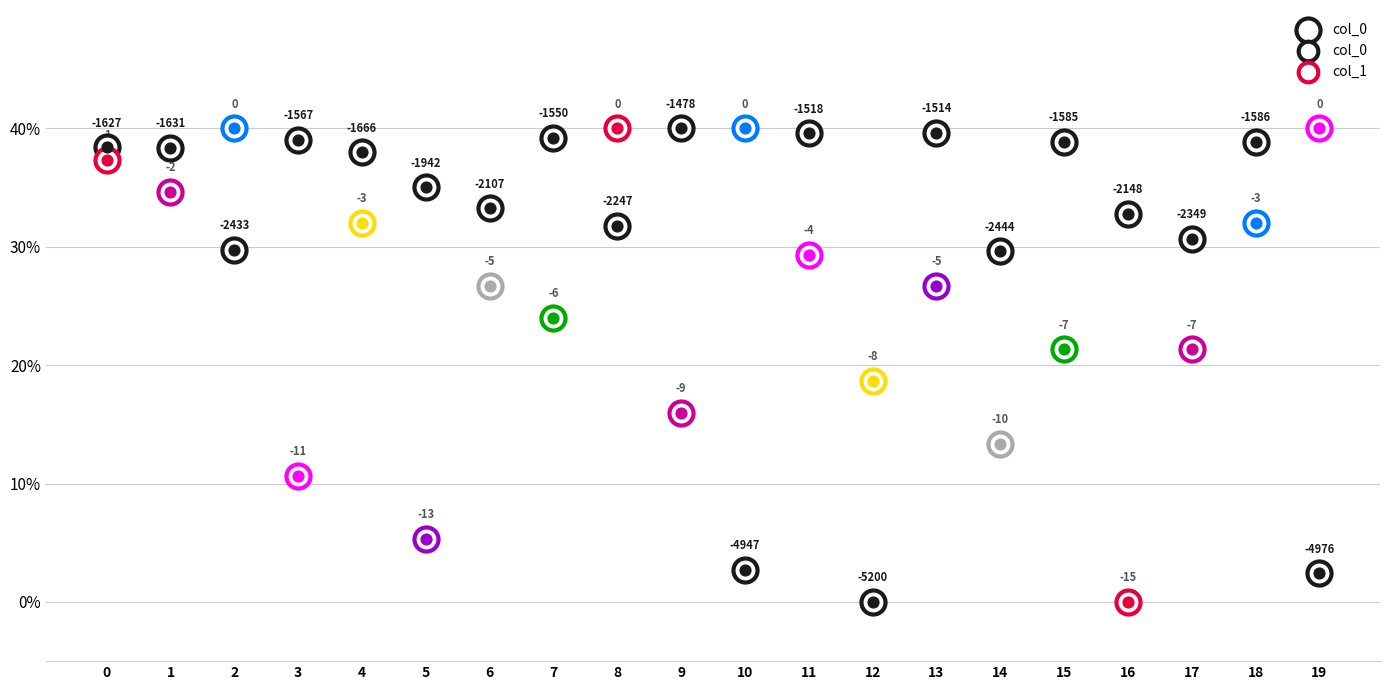

What is the change in value from 1 to 6?

-5.1